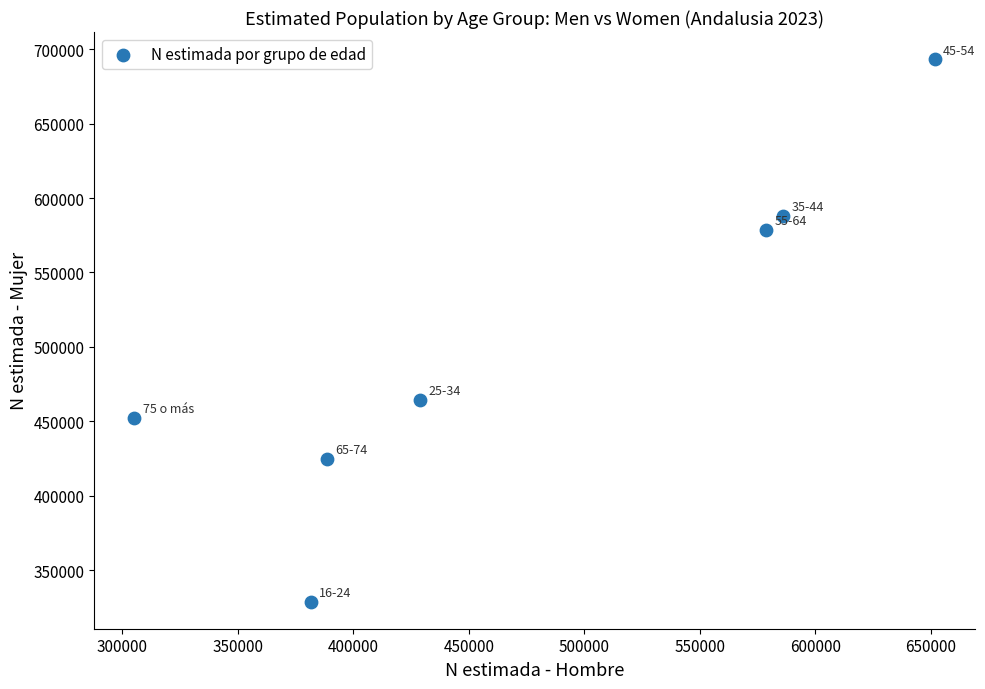

What Y value in the scatter plot is closest to 511082?

464385